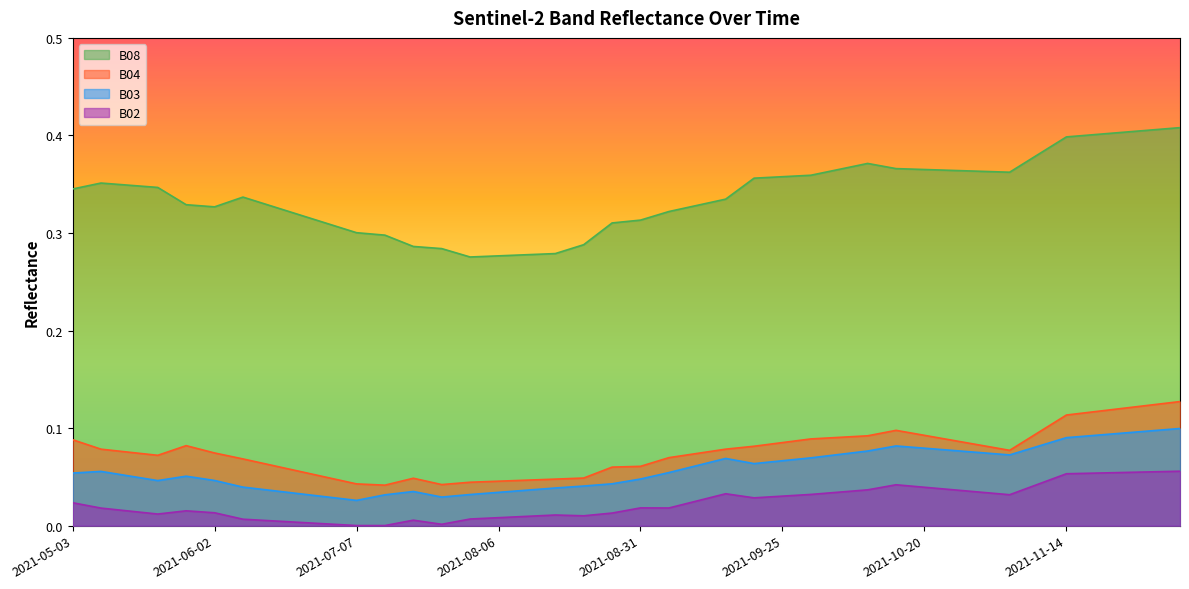

True or false: B03 and B02 cross at least once.

False